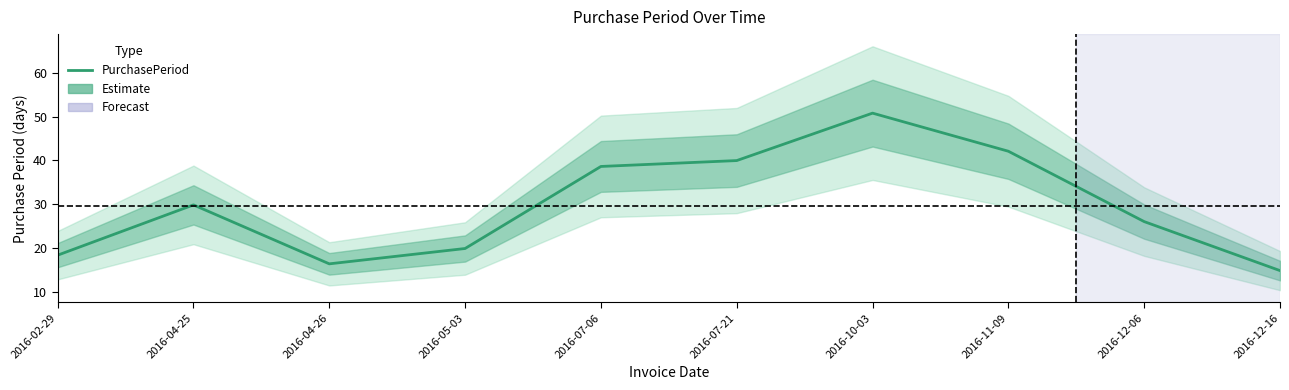

At which category does the chart reach its peak across all series?

2016-10-03